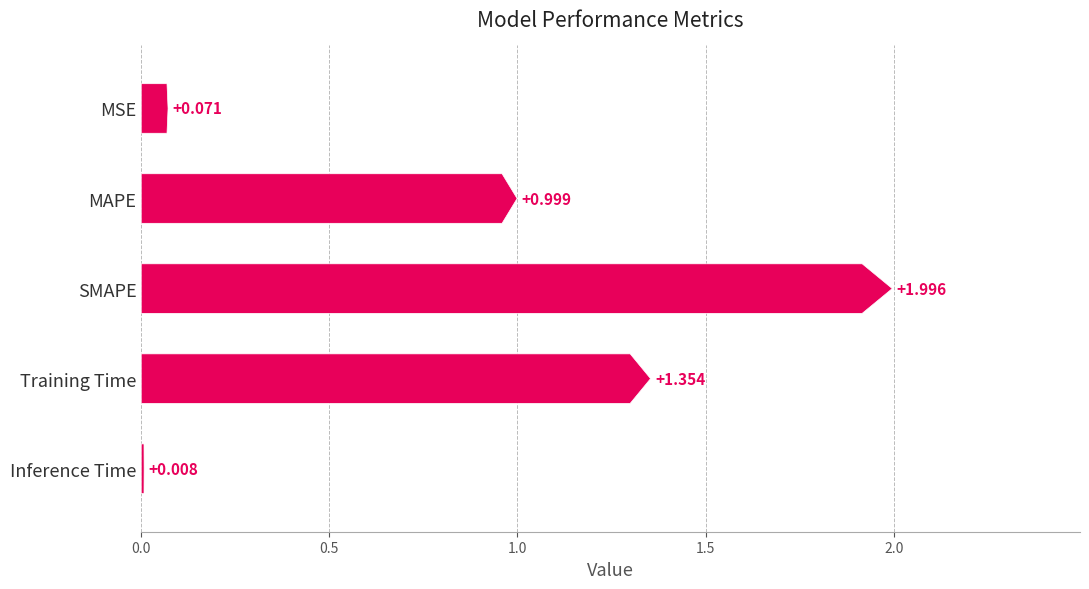

Reading right to left, extract all data points from this chart.

0.0	1.4	2.0	1.0	0.1